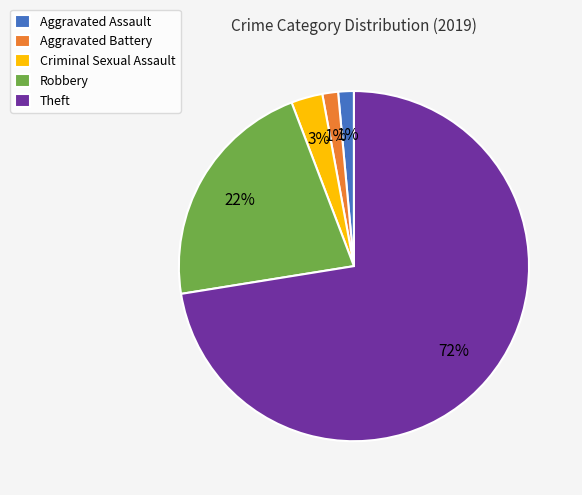

Is the sum of Robbery and Aggravated Battery greater than half?

No